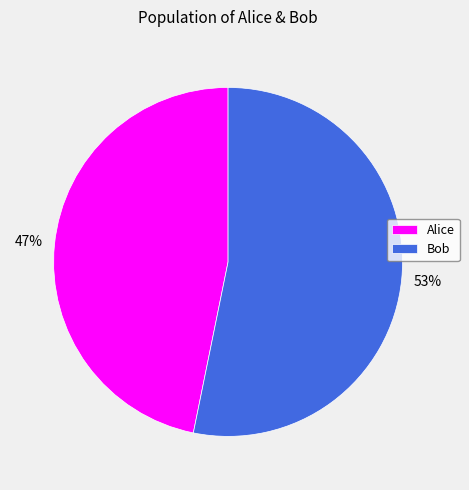

To the nearest percent, what is the average slice percentage?

50%